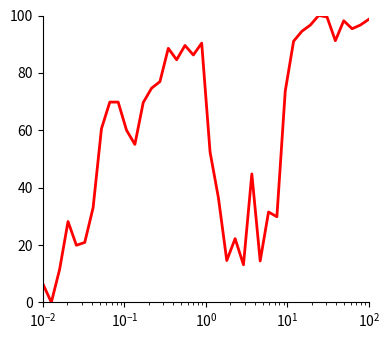

What is the greatest value displayed?

100.0